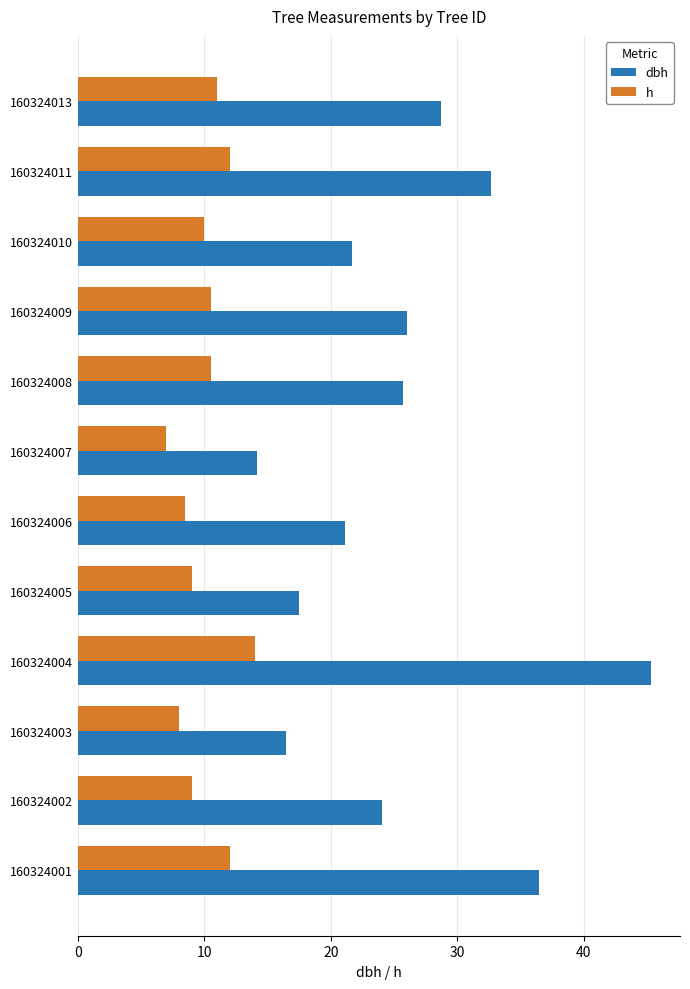

How many data points in dbh are less than 25?

6